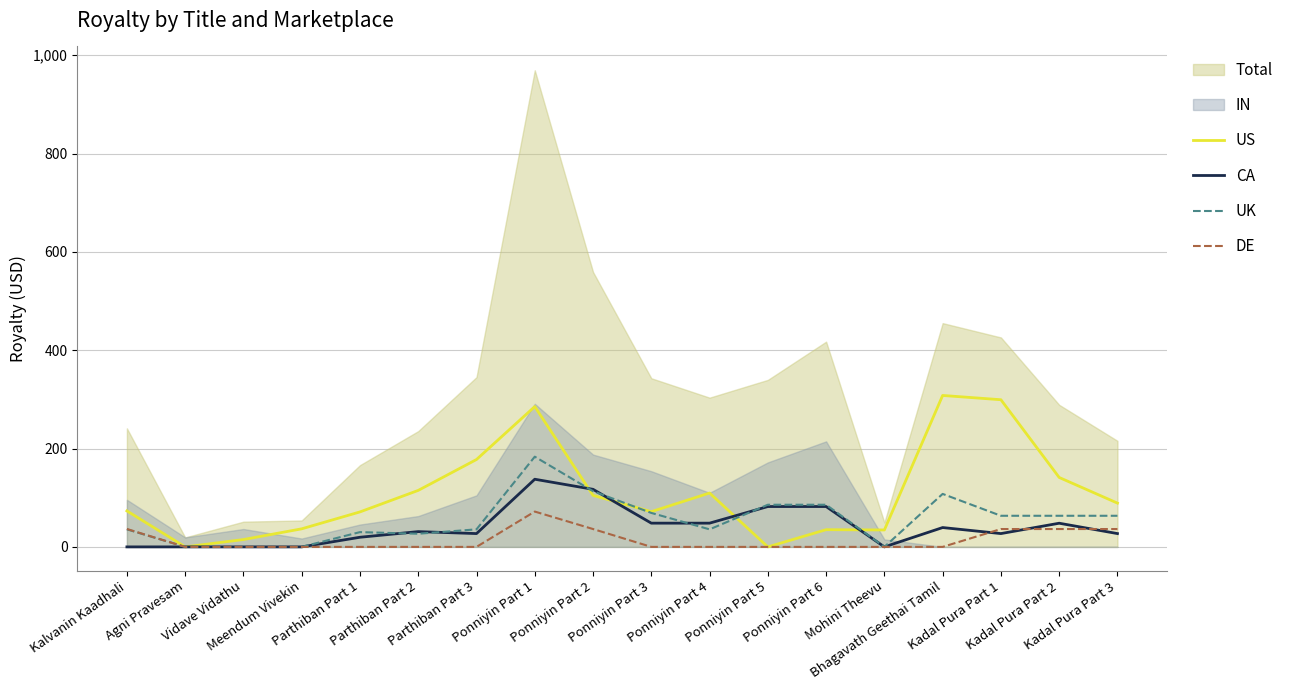

What is the maximum value for DE?

71.9